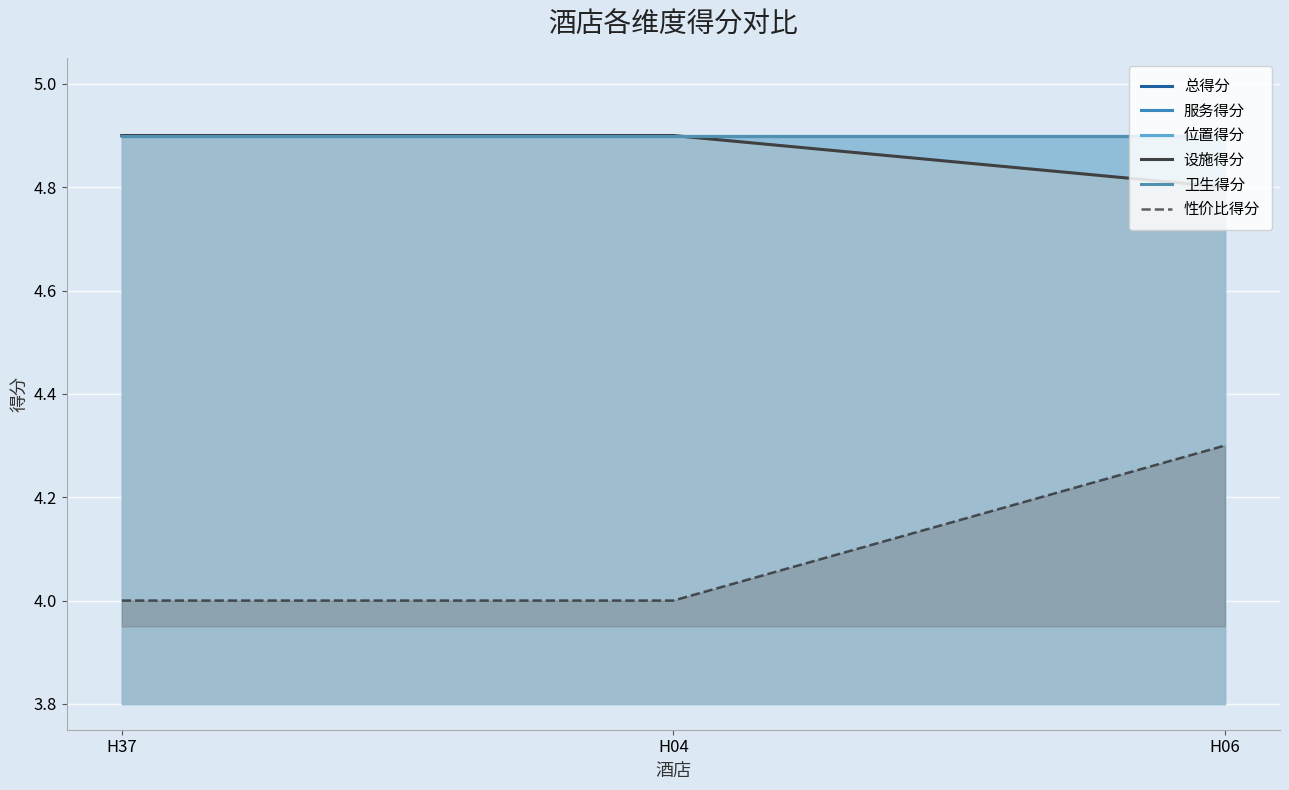

What is the highest value of the 位置得分 series?

4.9